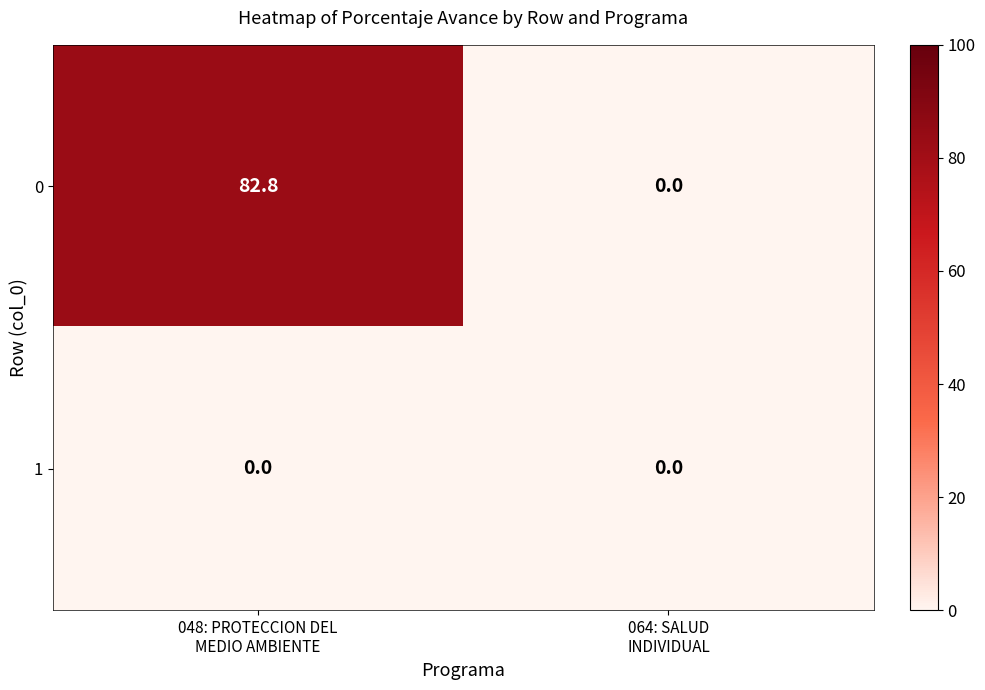

Rank the series by their maximum value, from highest to lowest.

0, 1